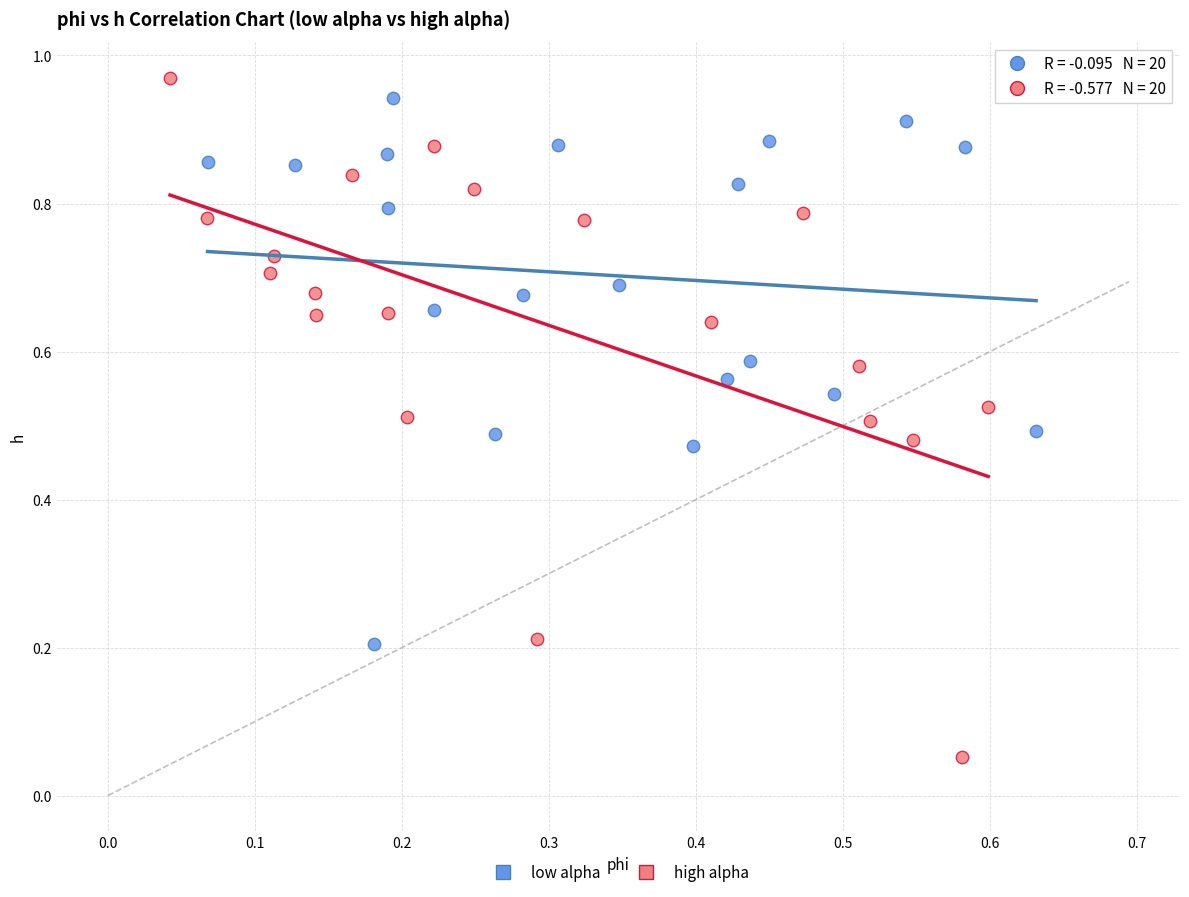

Which series contains the highest Y value?

high alpha